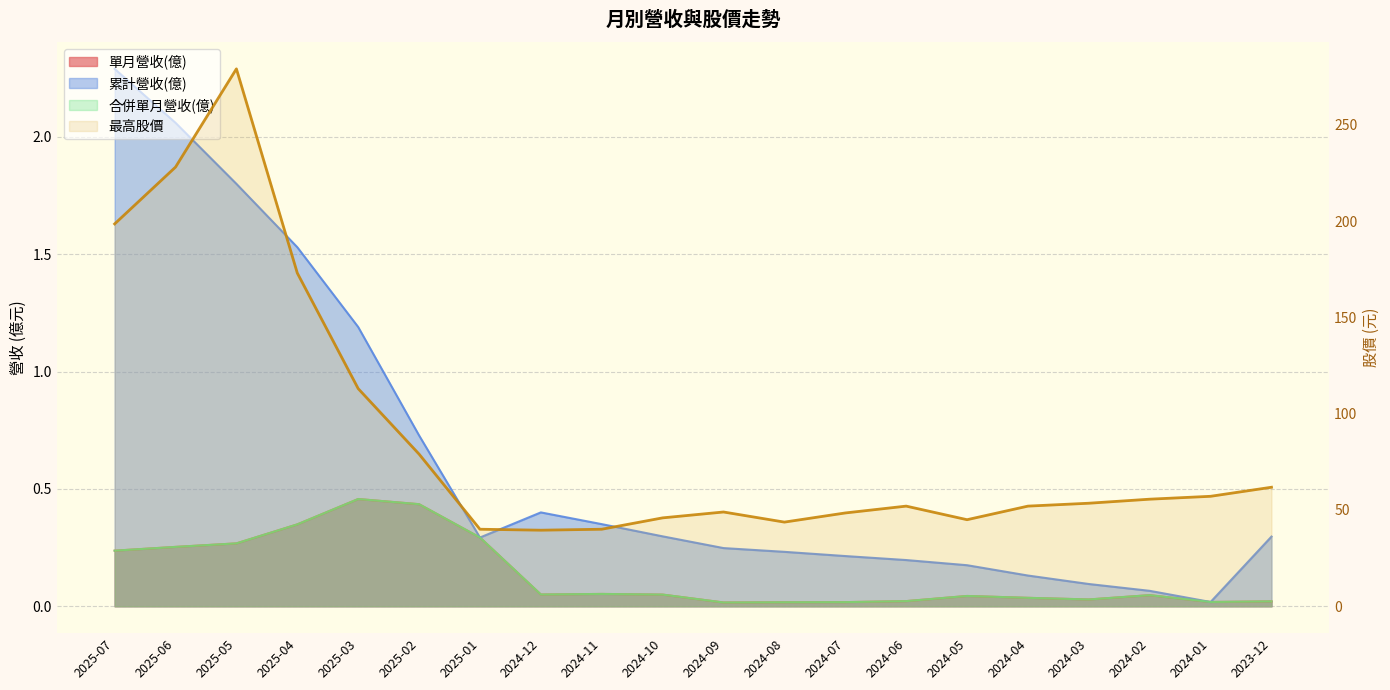

Does the chart display data point markers on the line(s)?

No